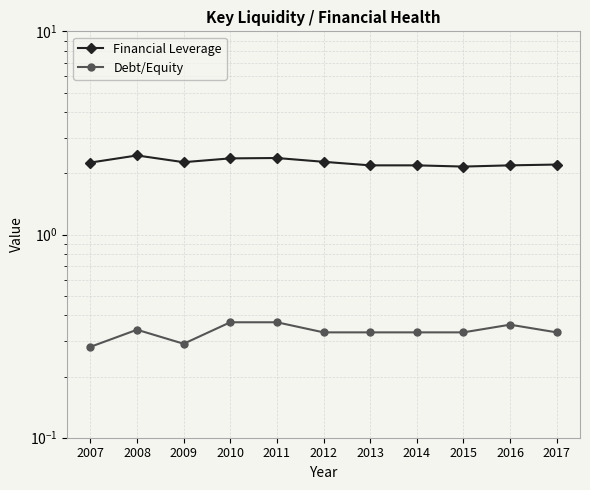

How many lines are shown in the chart?

2